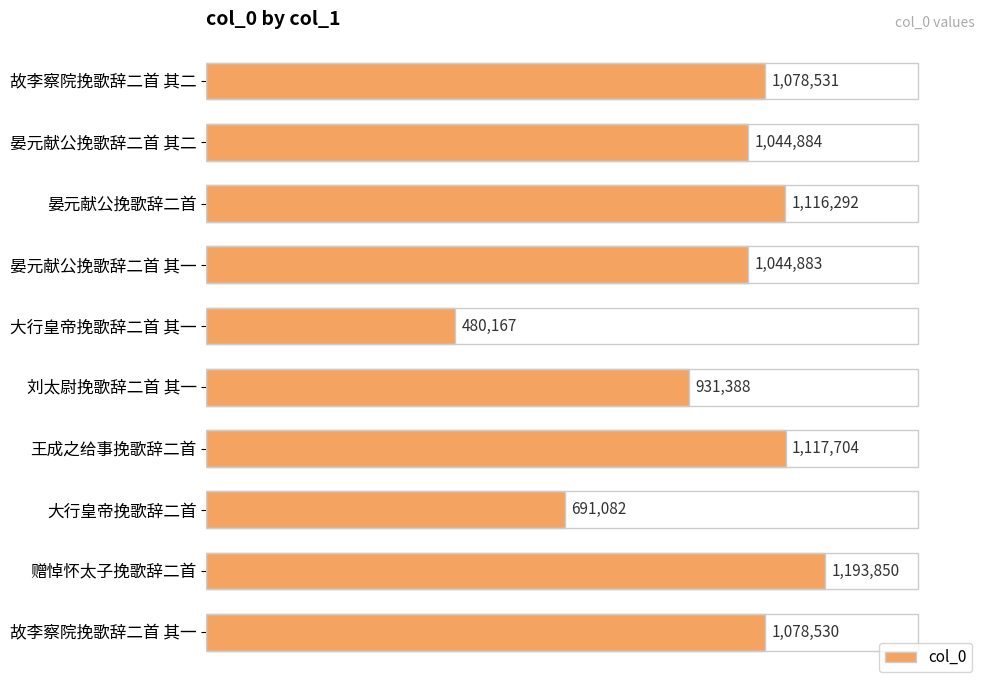

List the labels in order of value, largest first.

赠悼怀太子挽歌辞二首, 王成之给事挽歌辞二首, 晏元献公挽歌辞二首, 故李察院挽歌辞二首 其二, 故李察院挽歌辞二首 其一, 晏元献公挽歌辞二首 其二, 晏元献公挽歌辞二首 其一, 刘太尉挽歌辞二首 其一, 大行皇帝挽歌辞二首, 大行皇帝挽歌辞二首 其一